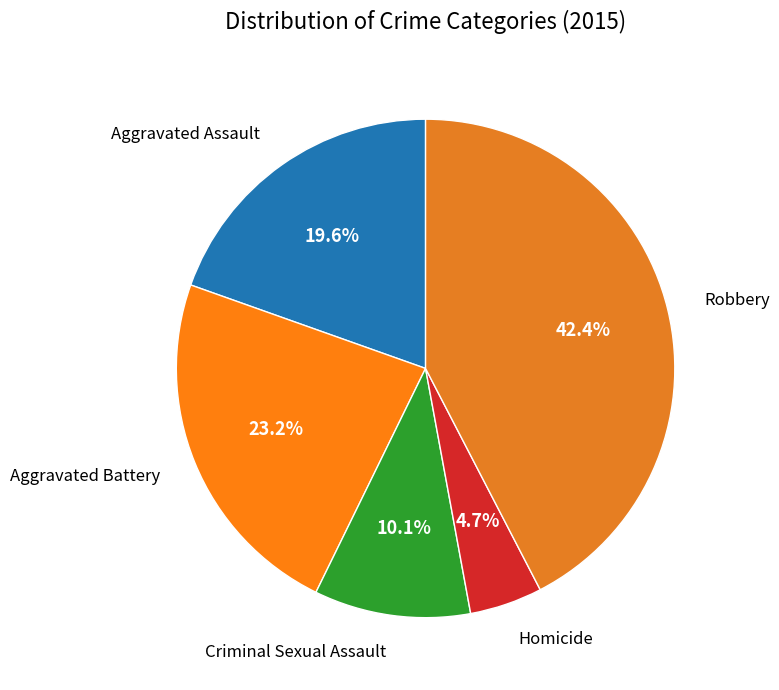

How many segments does this pie chart have?

5